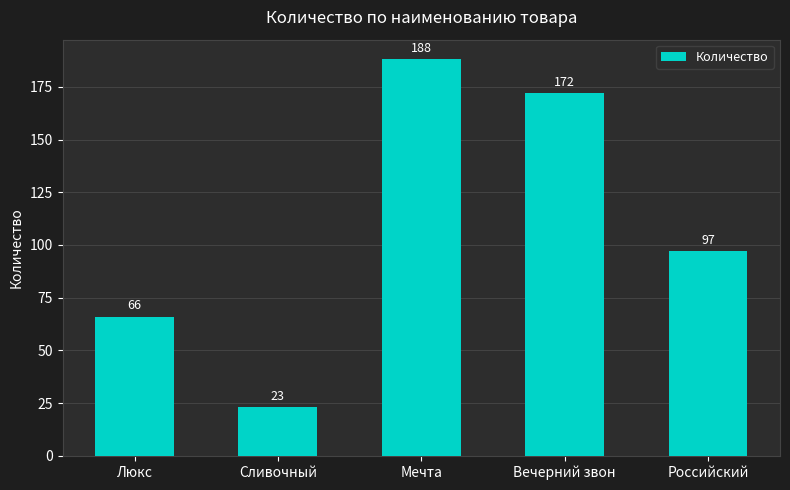

Approximately how many times larger is the value at Сливочный compared to Мечта?

0.1